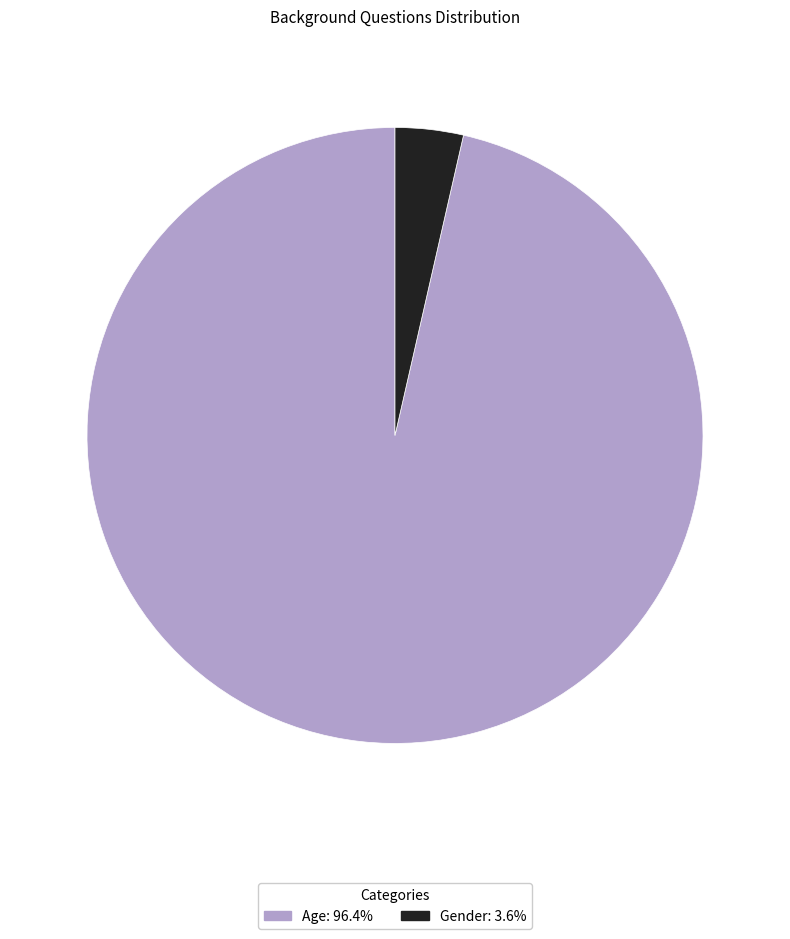

Is the sum of Gender and Age greater than half?

Yes